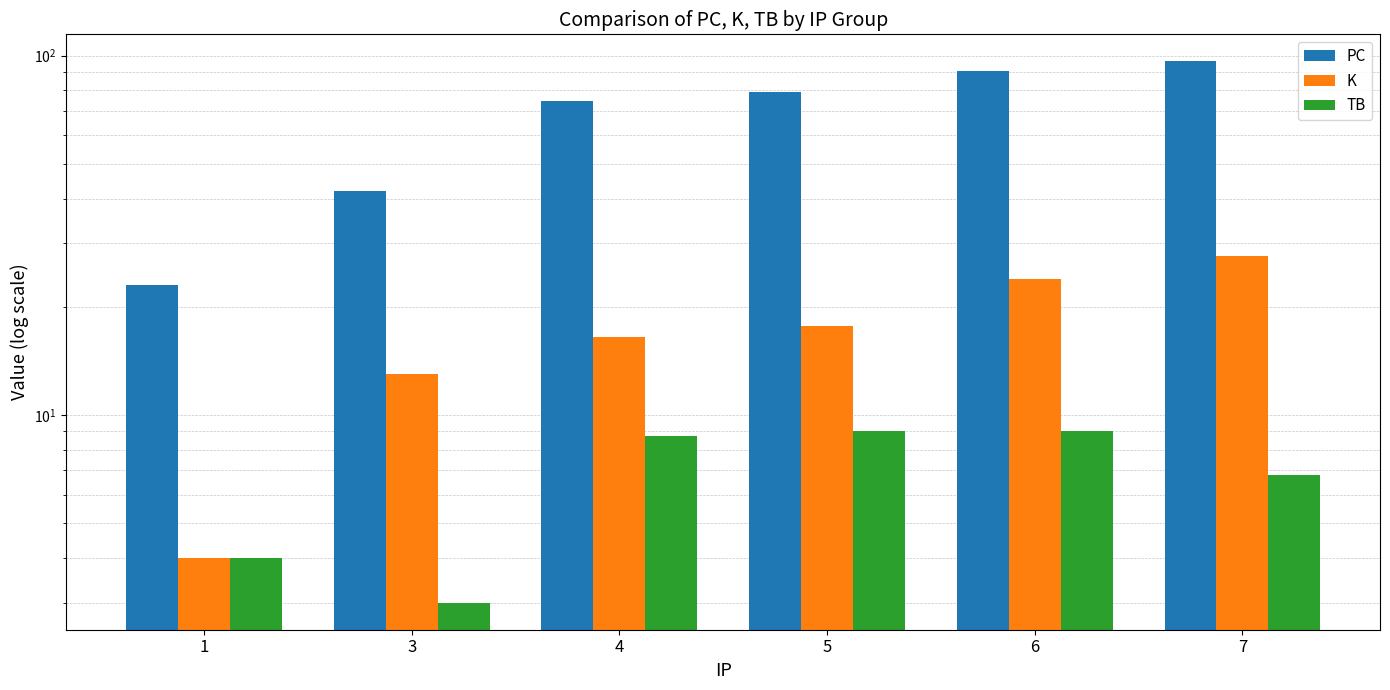

What is the total value across all series at 7?

130.8